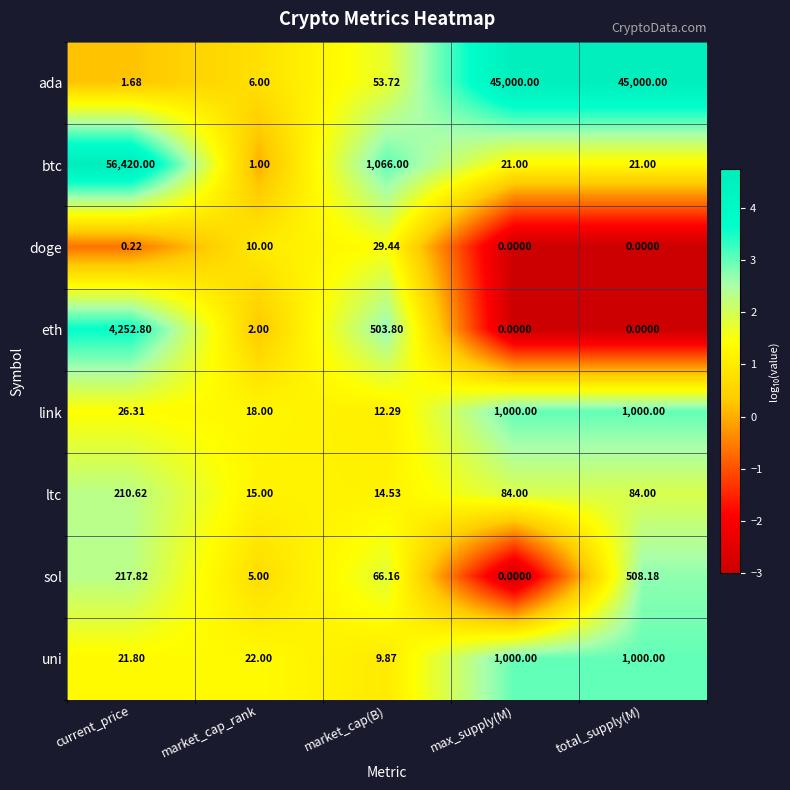

Is the value of doge at total_supply(M) greater than the value of ltc at current_price?

No